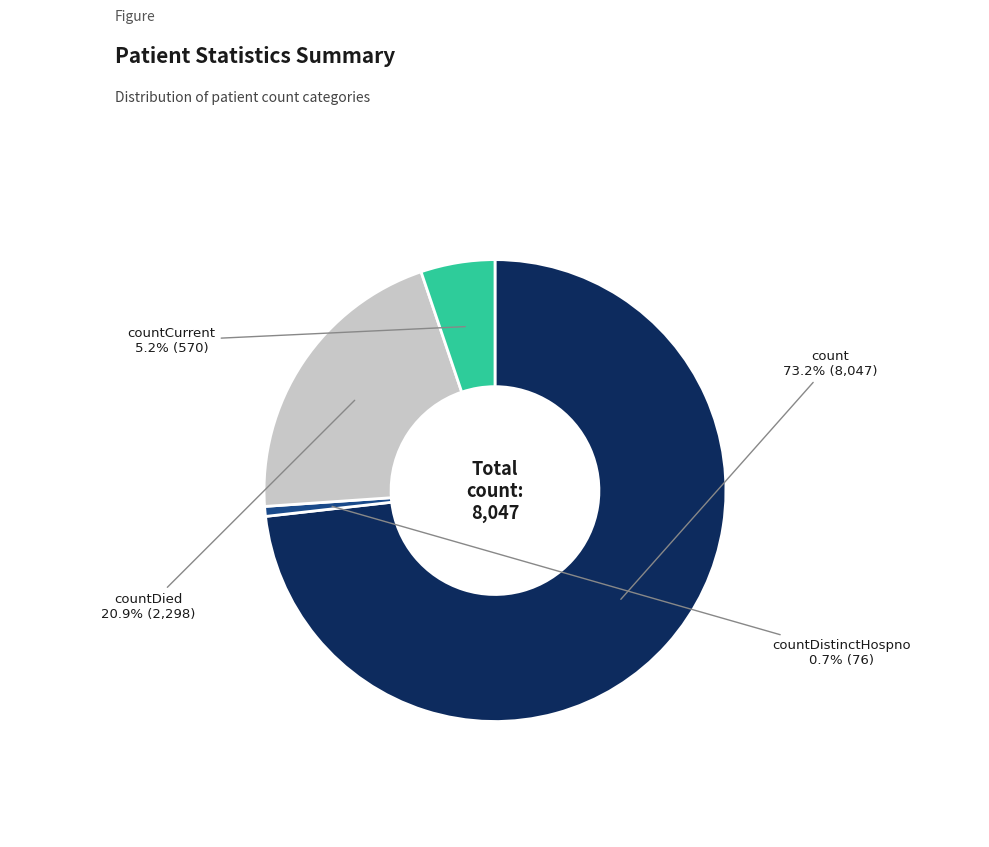

To the nearest percent, what percentage of the pie is countCurrent?

5%